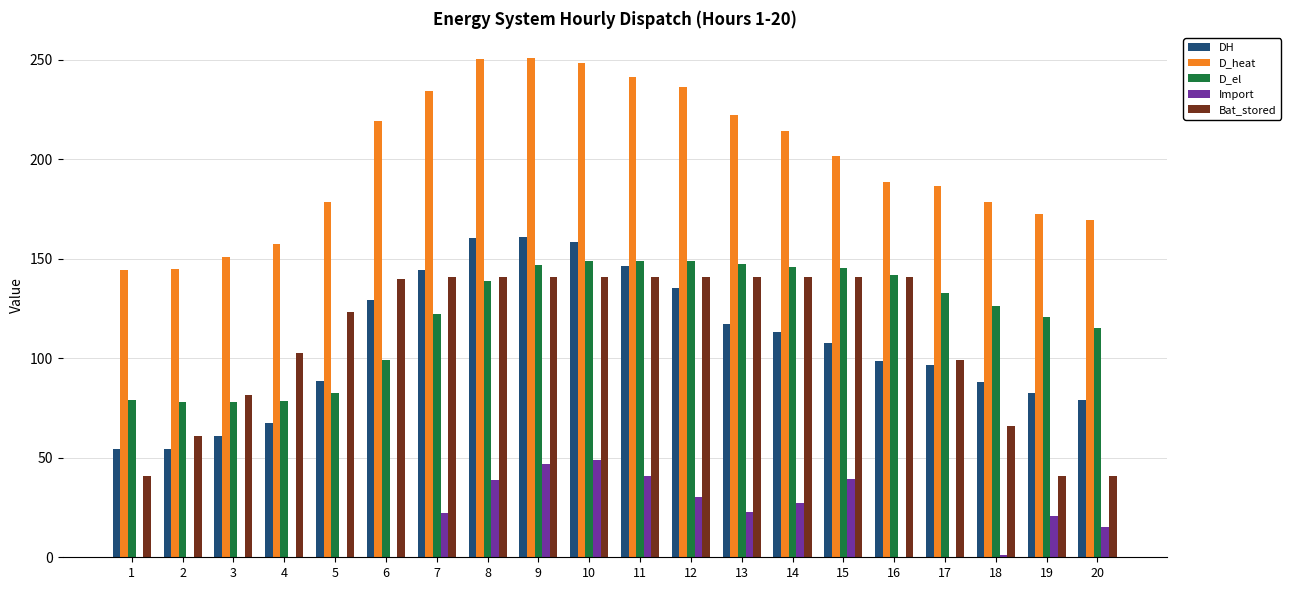

What is the sum of the DH values at 12 and 8?

295.5